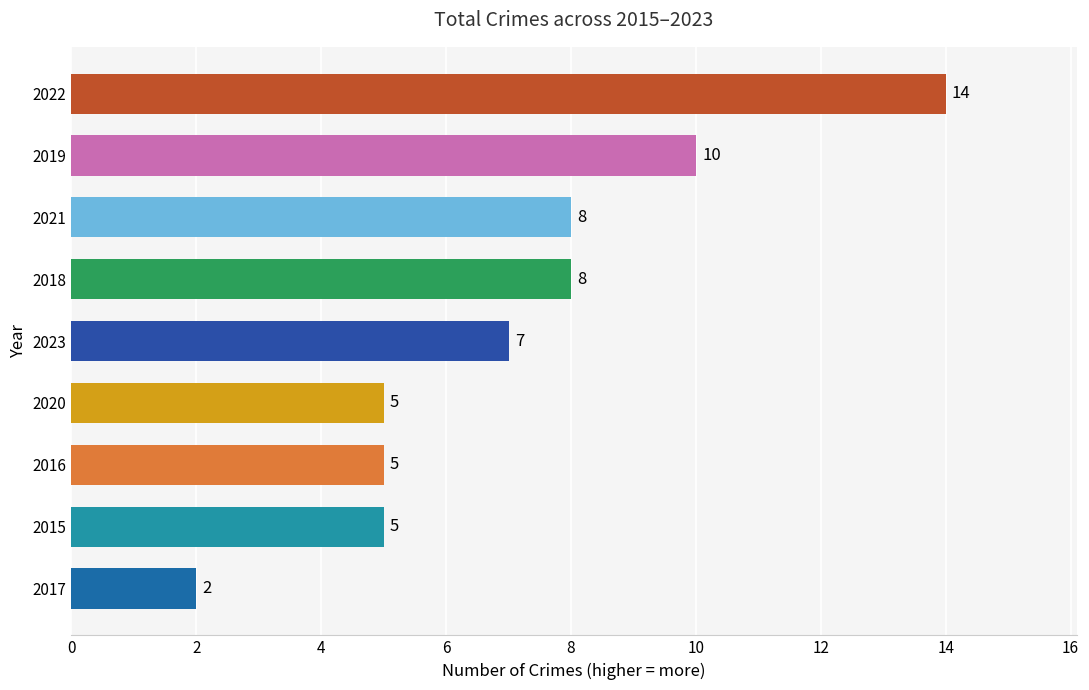

Reading bottom to top, what are all the values shown in this chart?

2	5	5	5	7	8	8	10	14